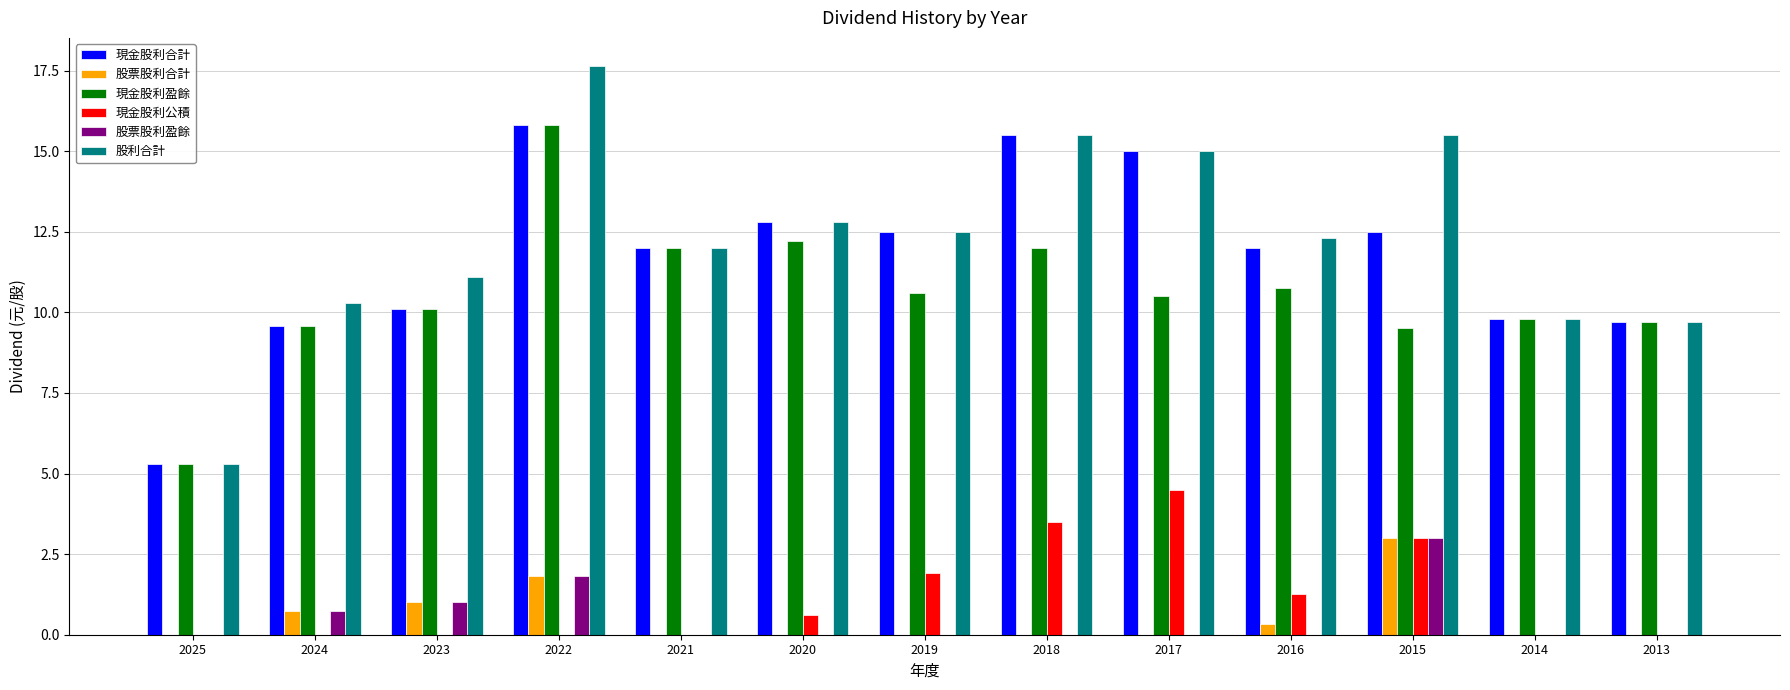

Does the chart contain stacked bars?

No